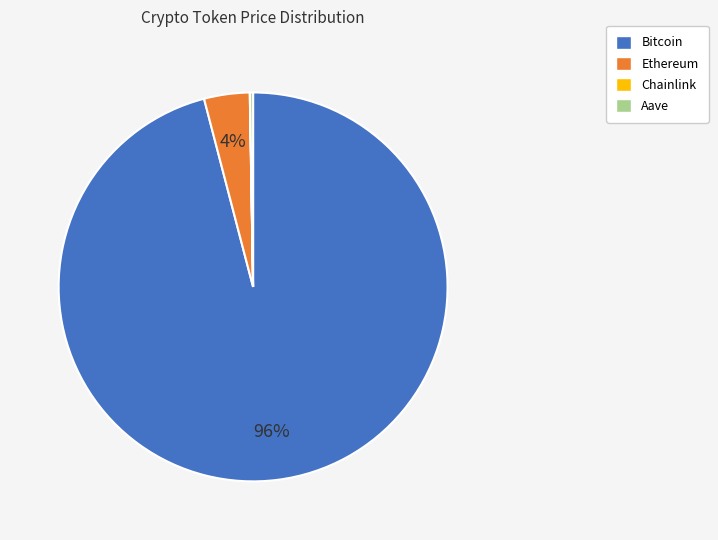

Which slice is the largest?

Bitcoin